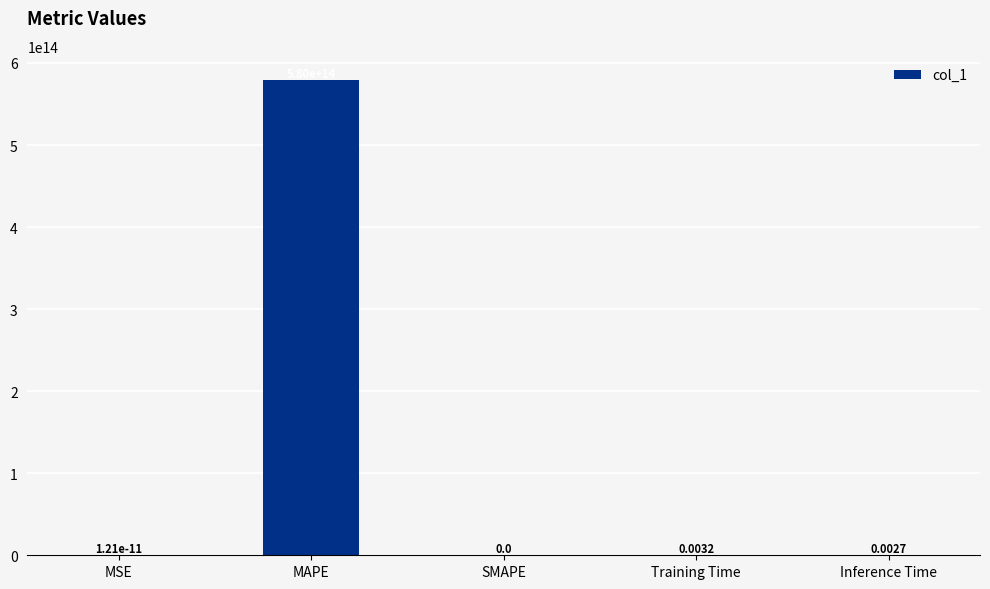

The value at SMAPE is 0.0. True or false?

True